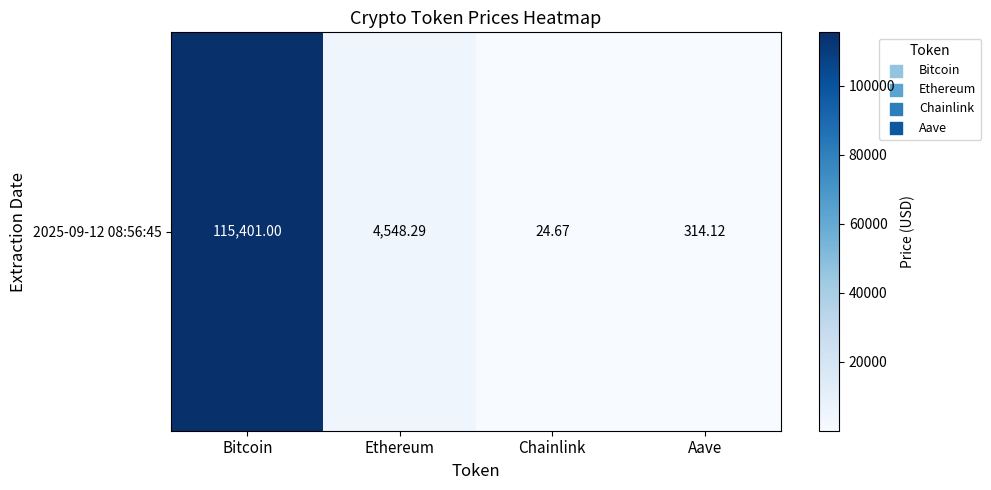

List the labels in order of value, largest first.

Bitcoin, Ethereum, Aave, Chainlink